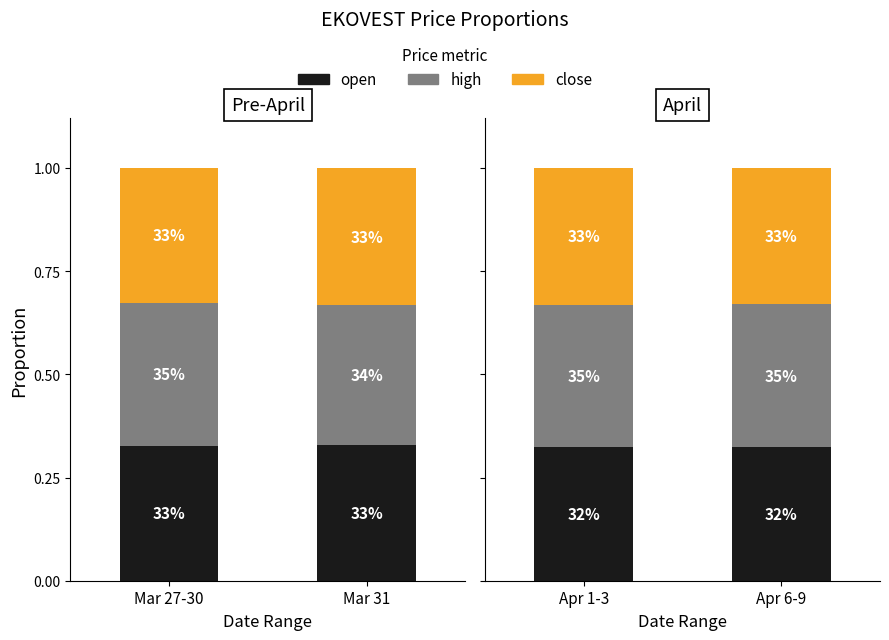

Rank the series by their maximum value, from lowest to highest.

open, close, high